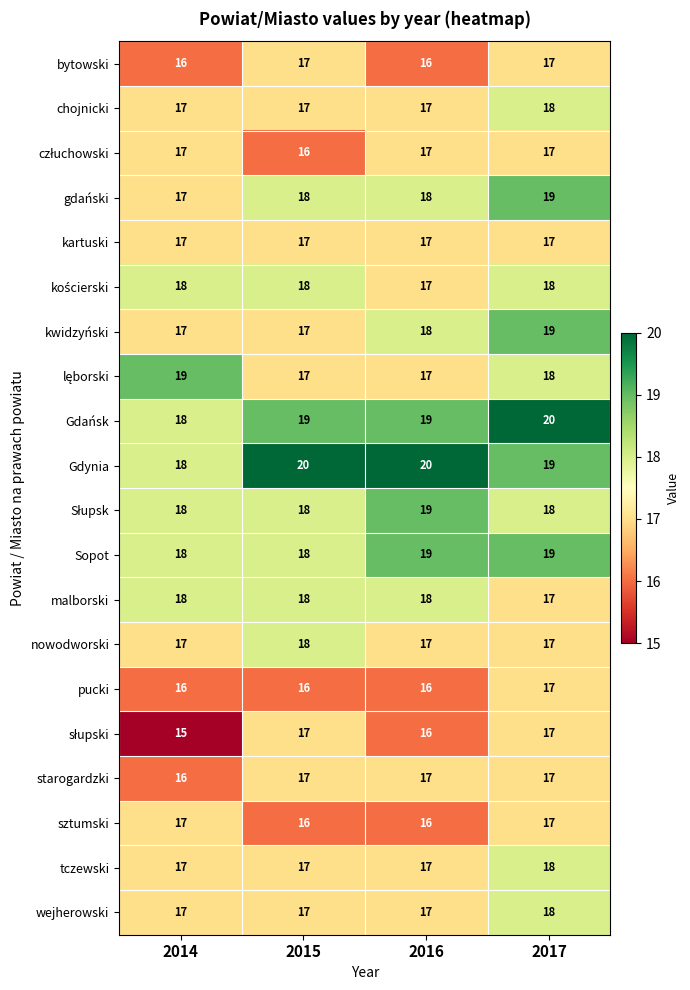

What value does the sztumski series have at 2015?

16